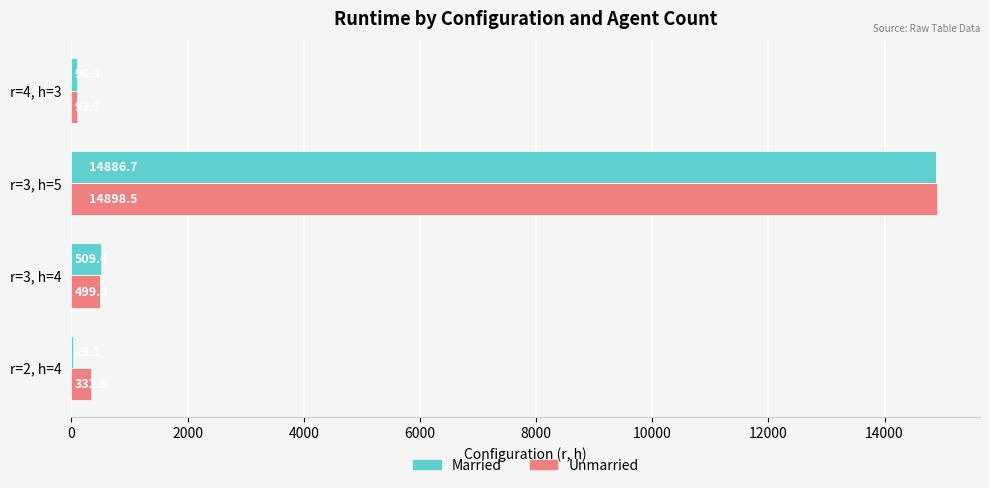

Where is Married nearest to the value 7457?

r=3, h=4